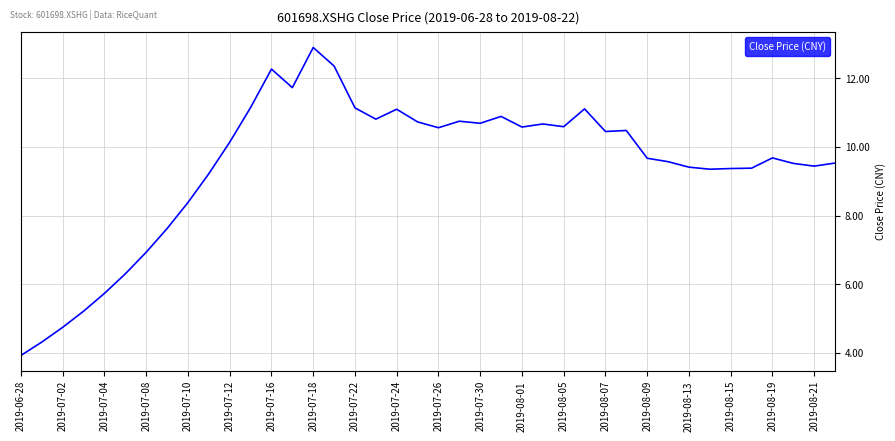

What is the greatest value displayed?

12.9